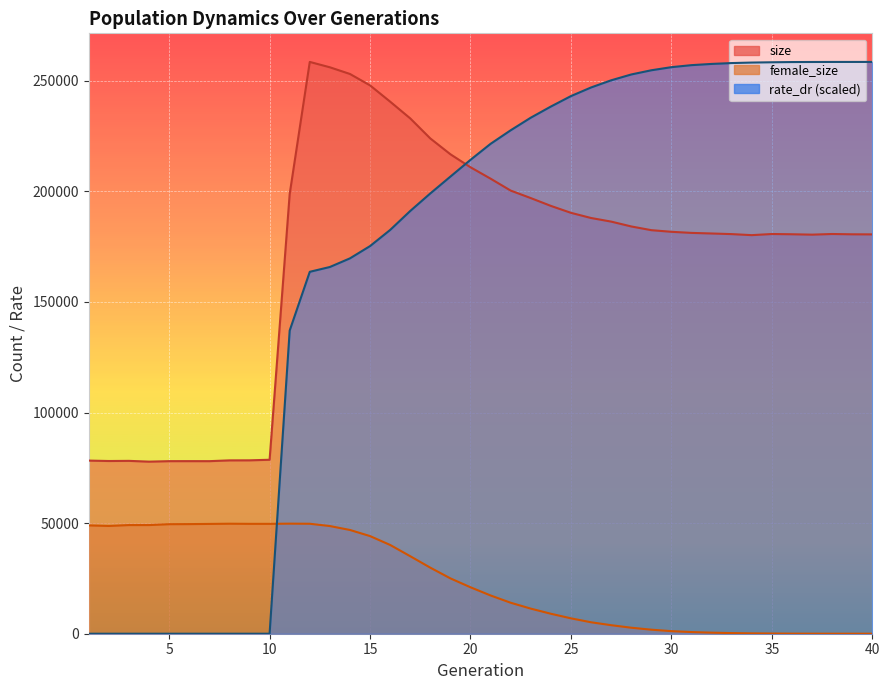

Rank the series at 16 from lowest to highest value.

female_size, rate_dr, size